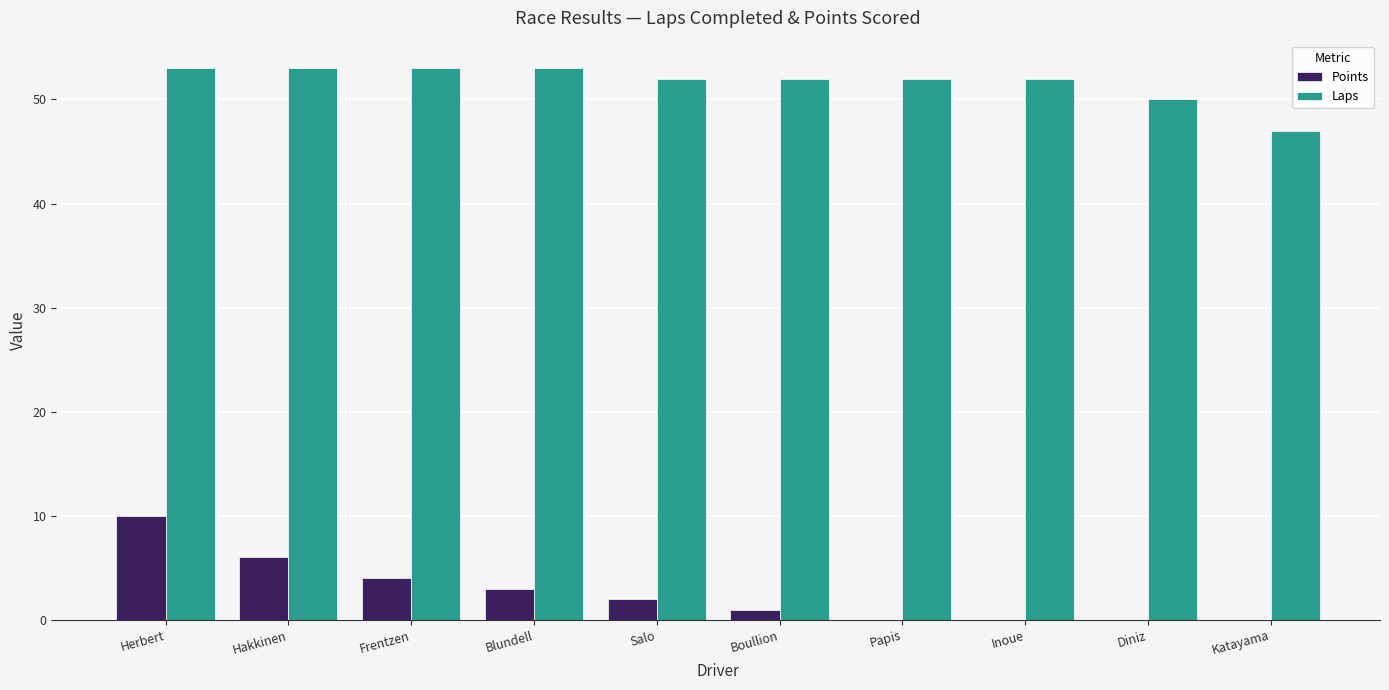

What is the greatest value displayed?

53